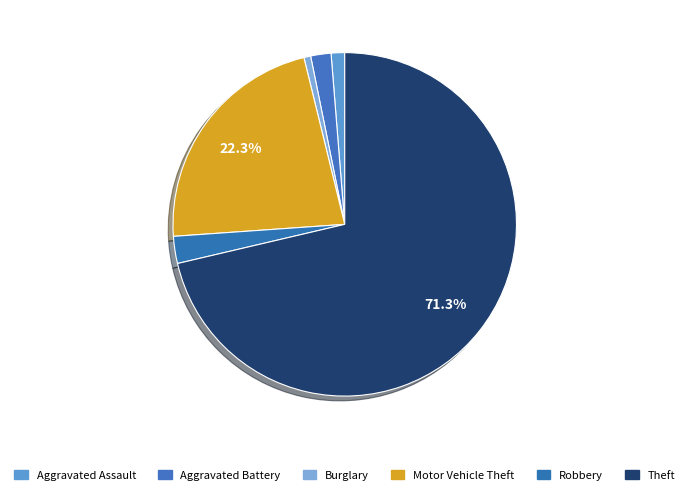

How many segments does this pie chart have?

6